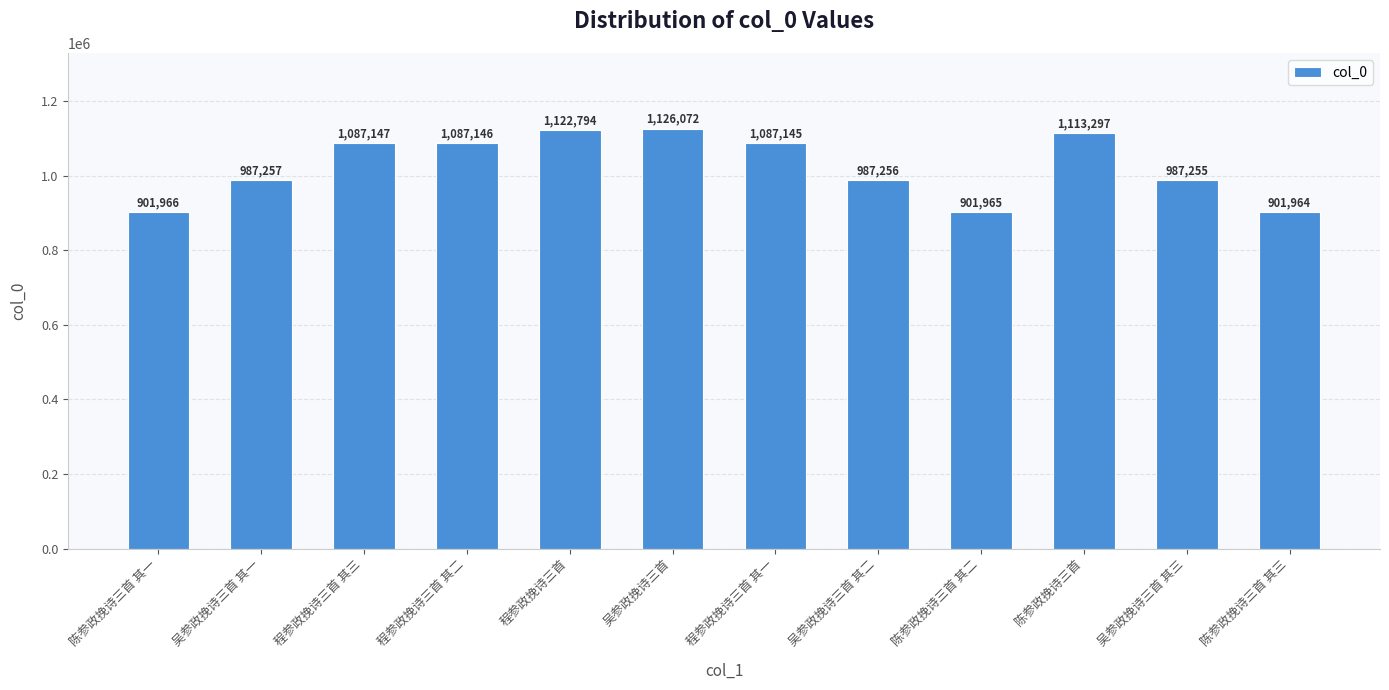

What is the change in value from 吴参政挽诗三首 其二 to 陈参政挽诗三首?

+126041